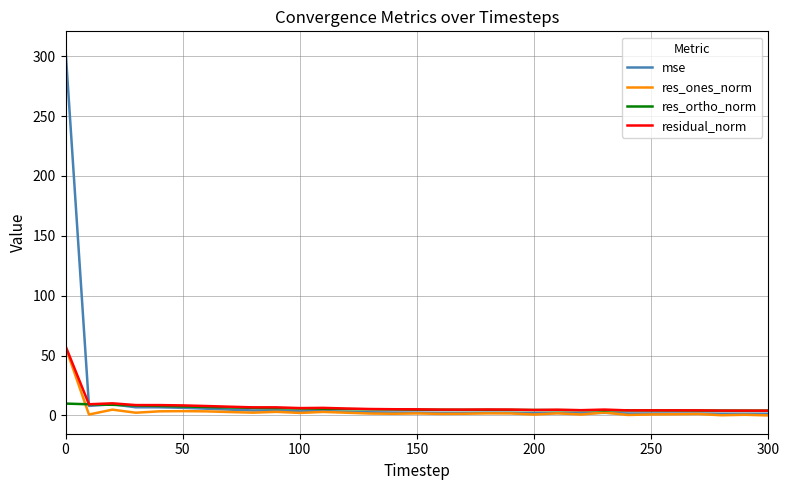

What is the highest value of the residual_norm series?

58.0